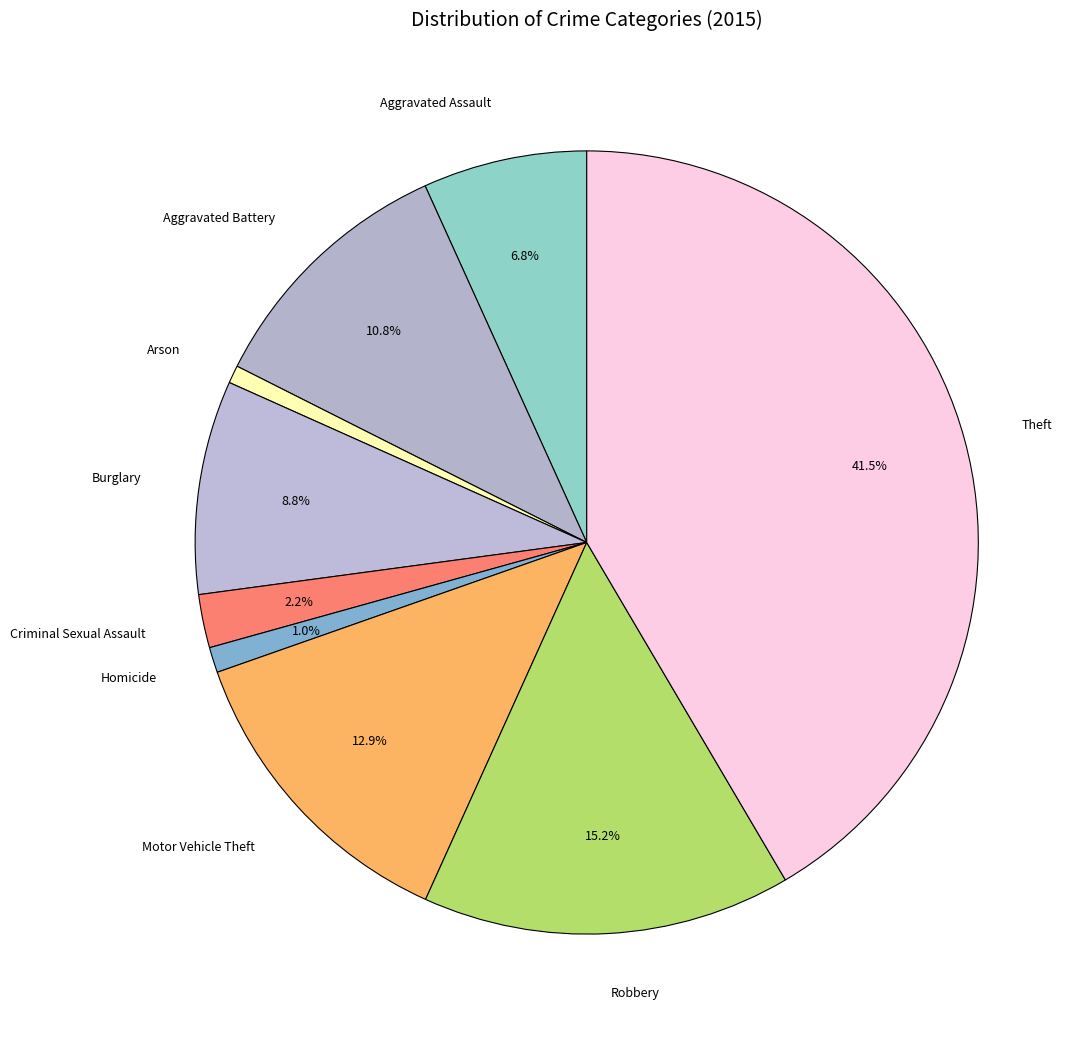

Combined, what portion of the pie is Criminal Sexual Assault and Motor Vehicle Theft?

15.1%